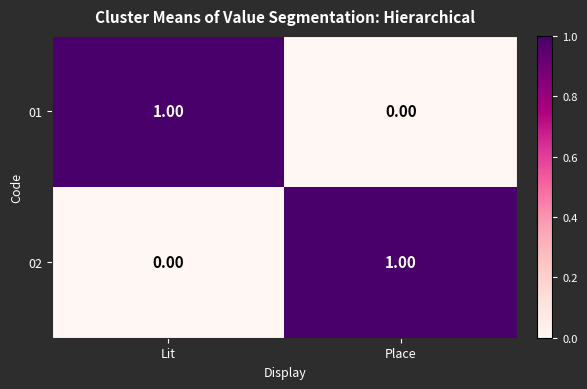

Rank the series at Lit from lowest to highest value.

02, 01